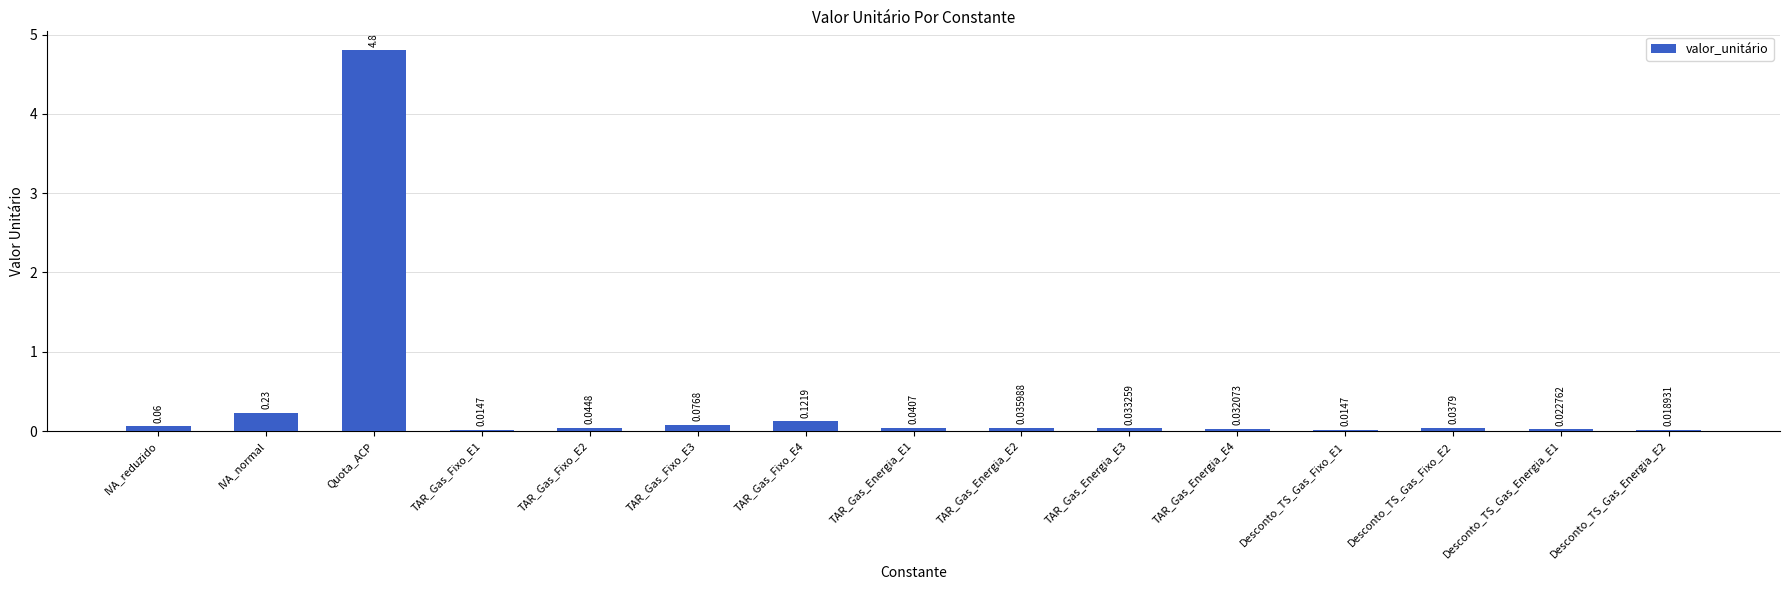

Are the bars horizontal?

No